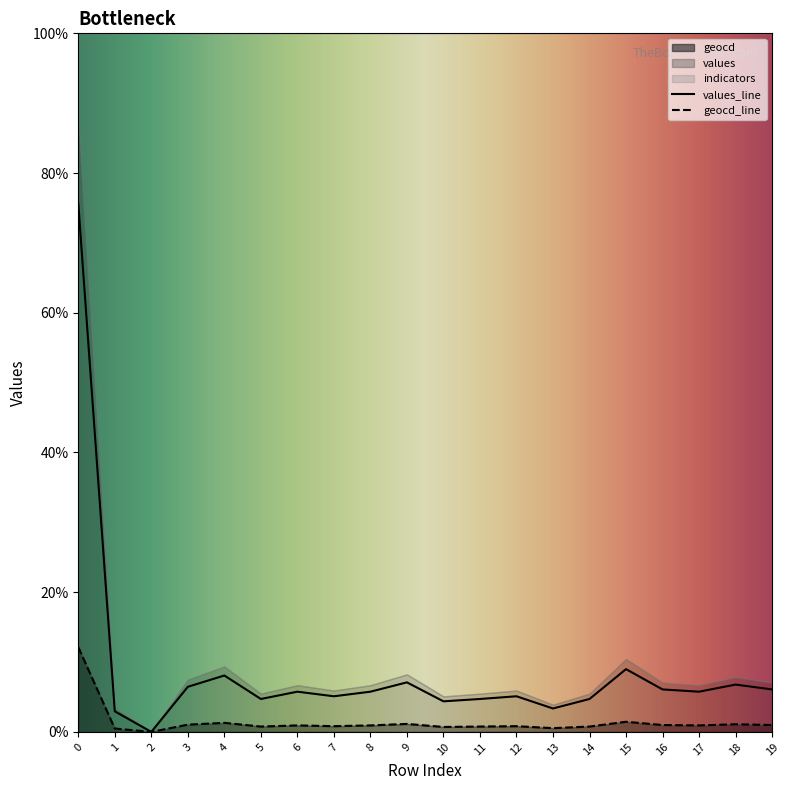

Is the value of values at 7 greater than the value of geocd at 3?

Yes